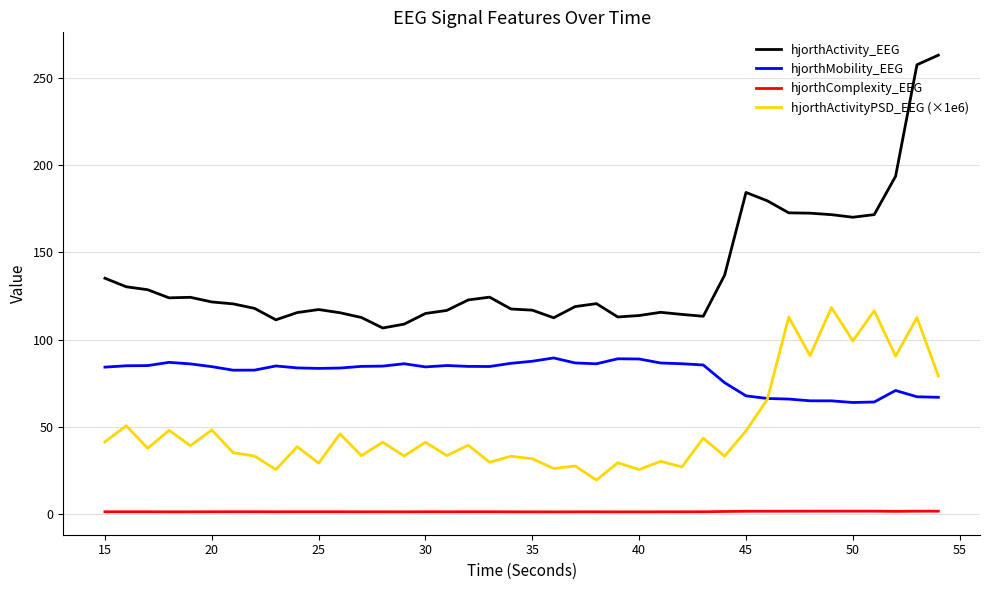

Which series has the largest total across all categories?

hjorthActivity_EEG